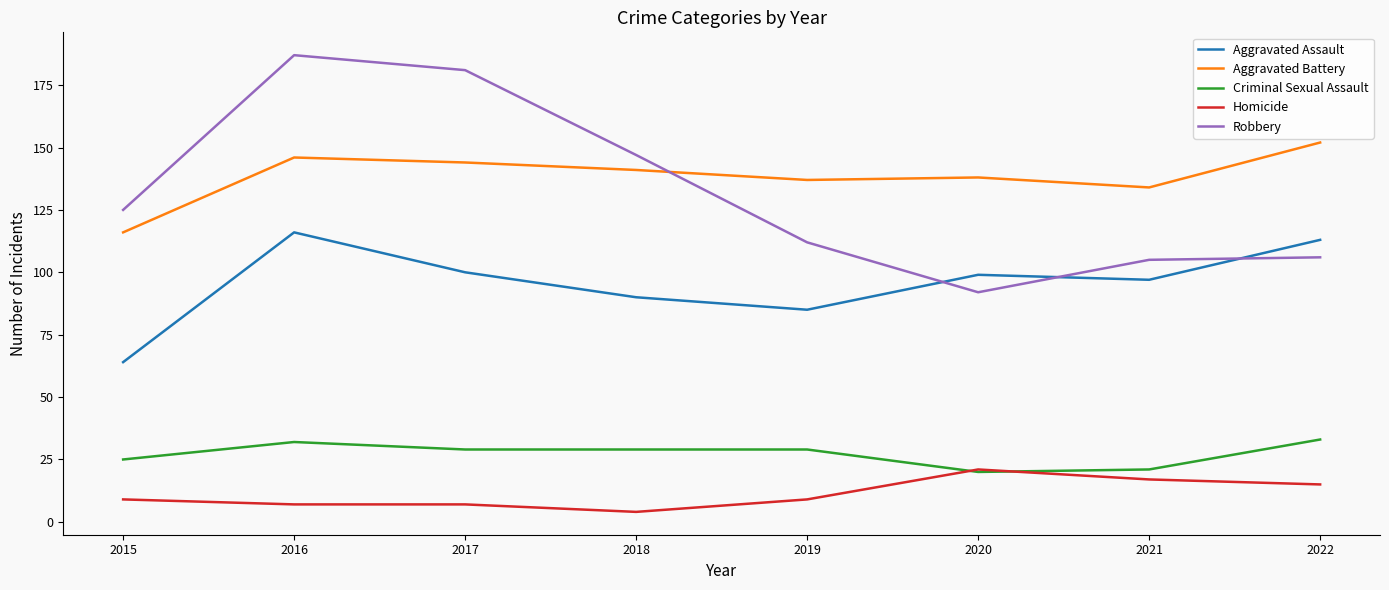

What are all the series names shown in the legend?

Aggravated Assault, Aggravated Battery, Criminal Sexual Assault, Homicide, Robbery